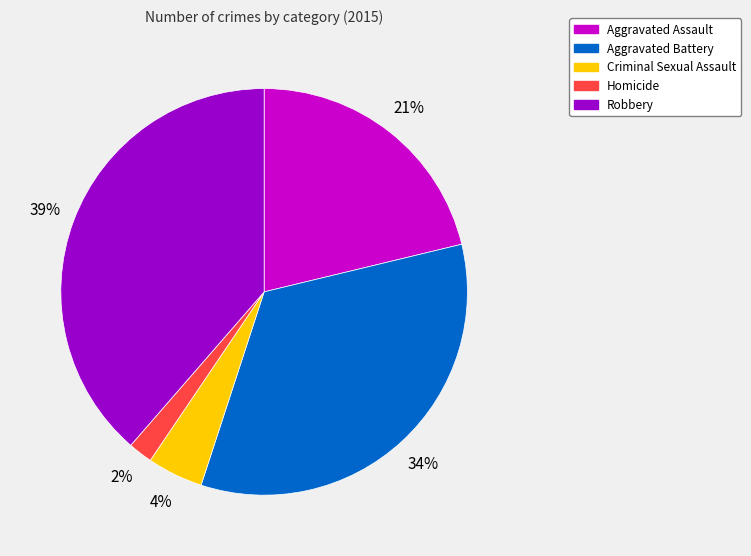

Which category has the biggest portion of the pie?

Robbery